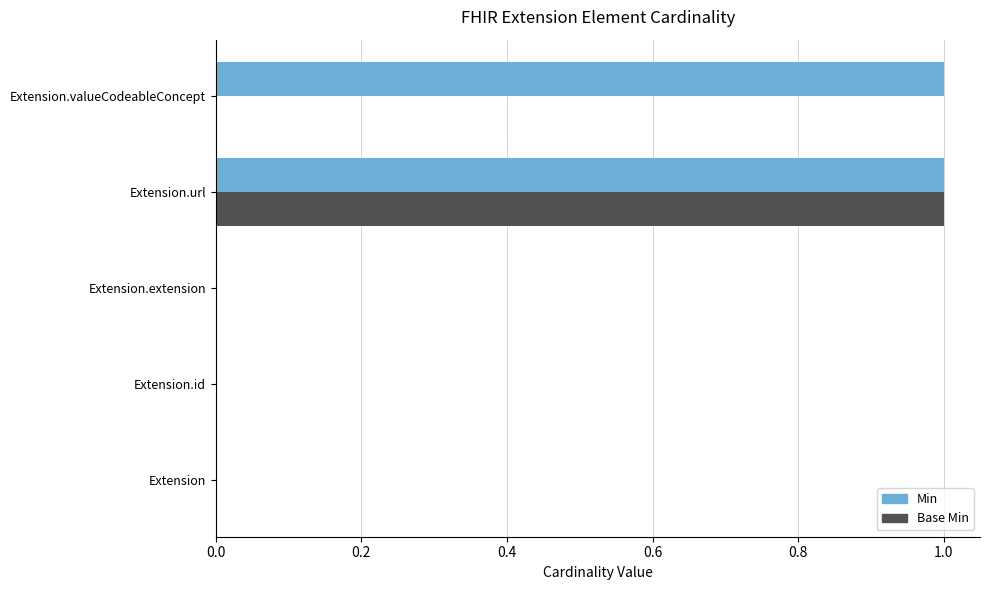

The value of Base Min at Extension.valueCodeableConcept is 1. True or false?

False